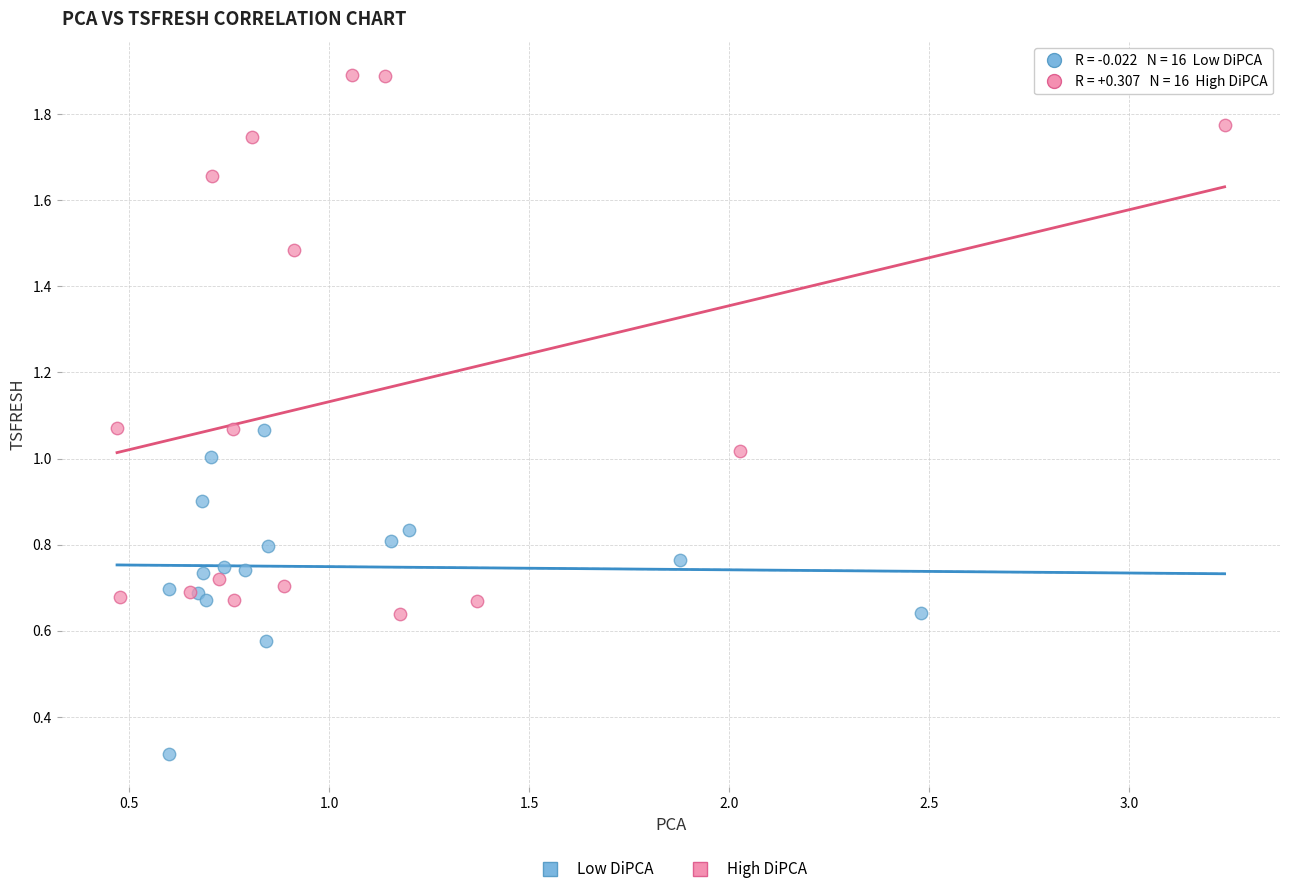

Which series contains the highest Y value?

High DiPCA